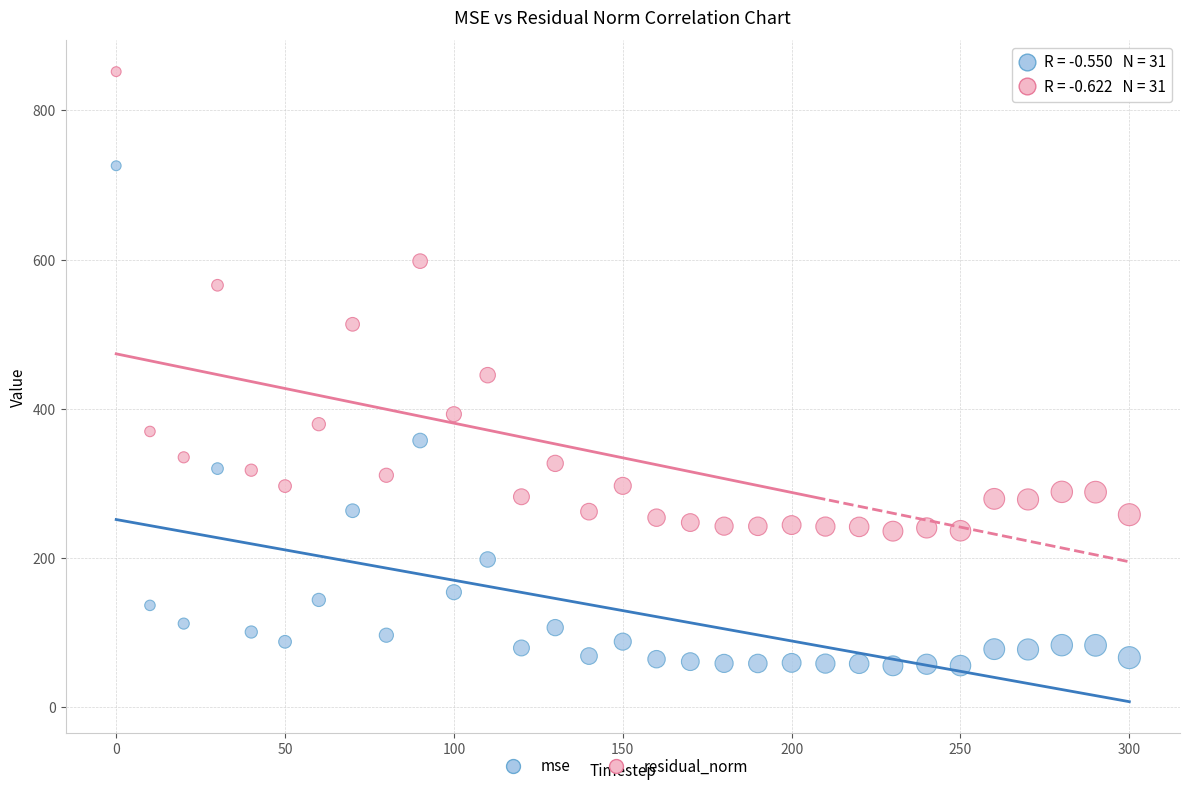

Across all data points, what is the range of X values (max minus min)?

300.0